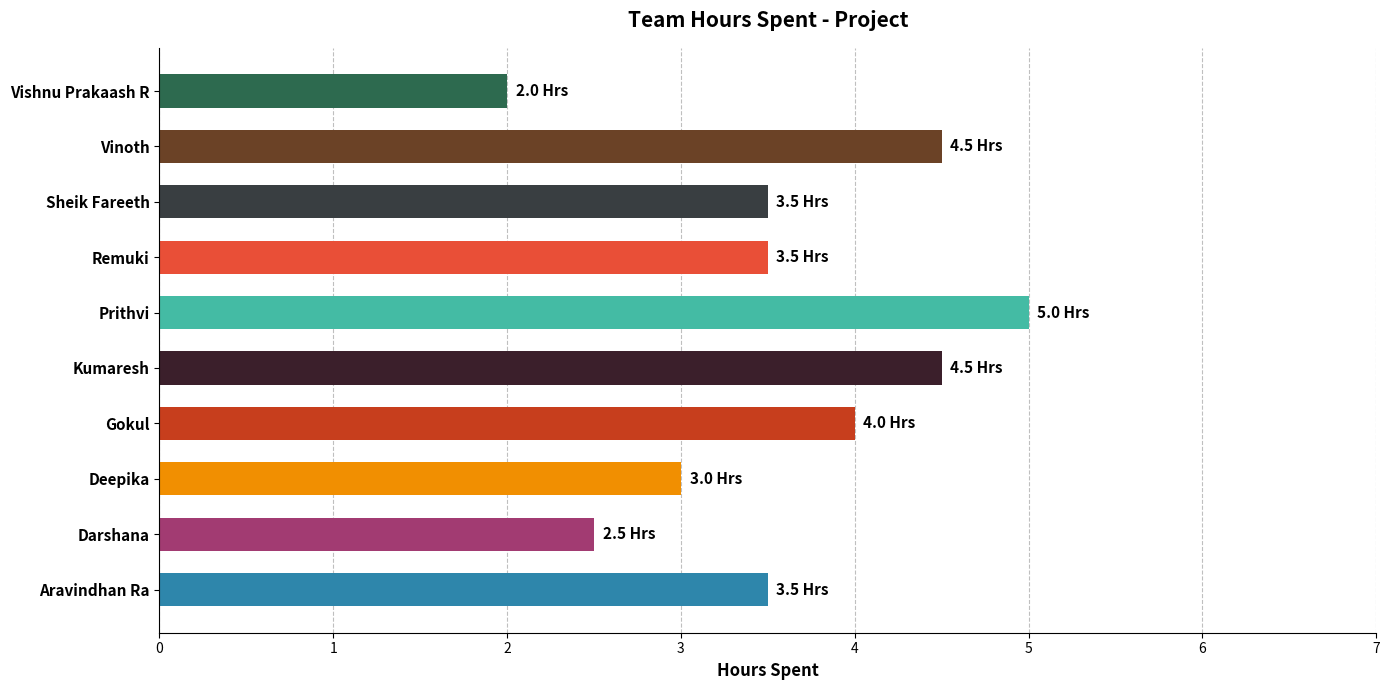

Reading bottom to top, what are all the values shown in this chart?

3.5	2.5	3.0	4.0	4.5	5.0	3.5	3.5	4.5	2.0